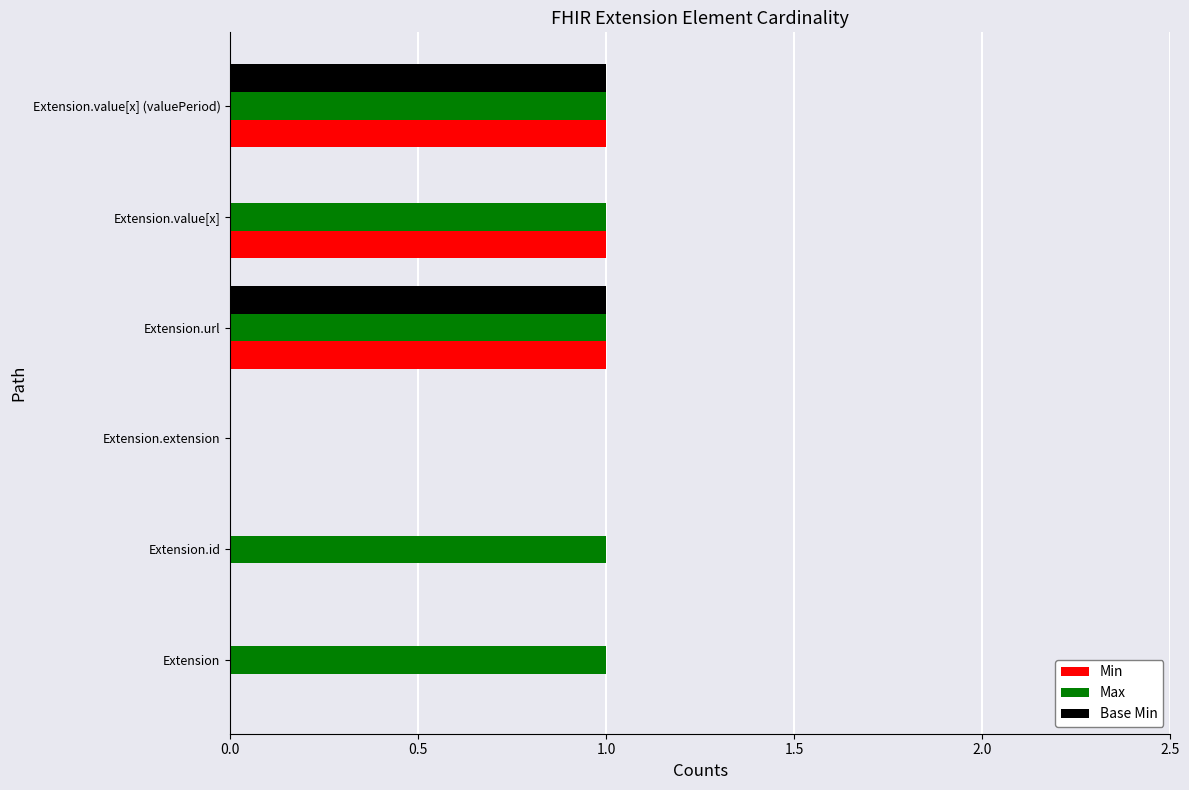

The Base Min series shows 1 at Extension.value[x]. True or false?

False